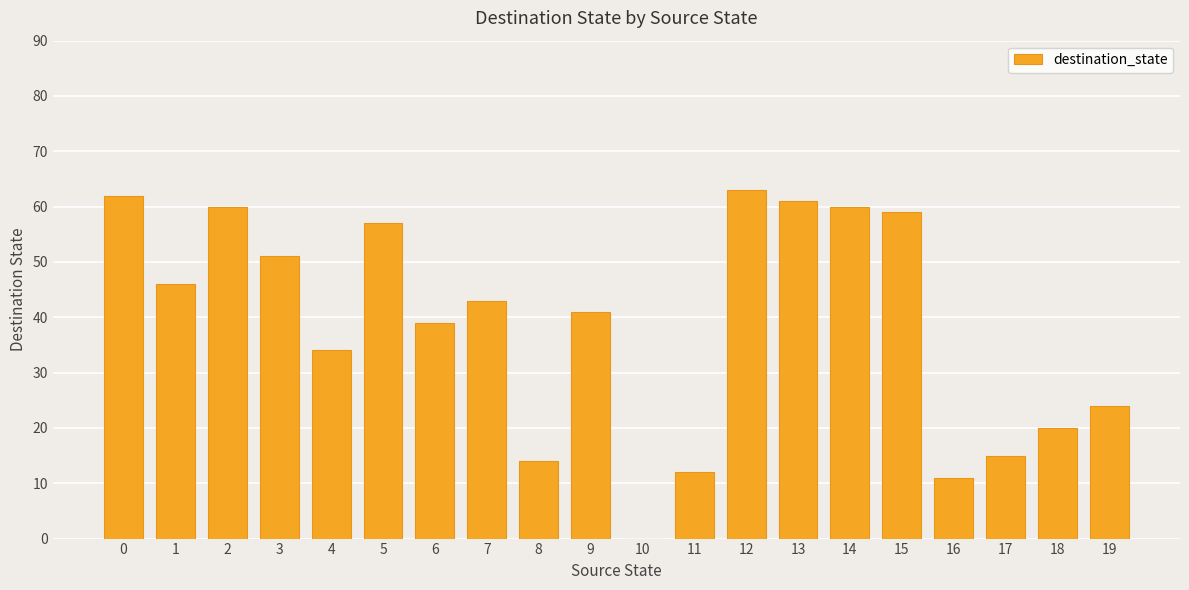

The chart shows a value of 11 at 16. True or false?

True